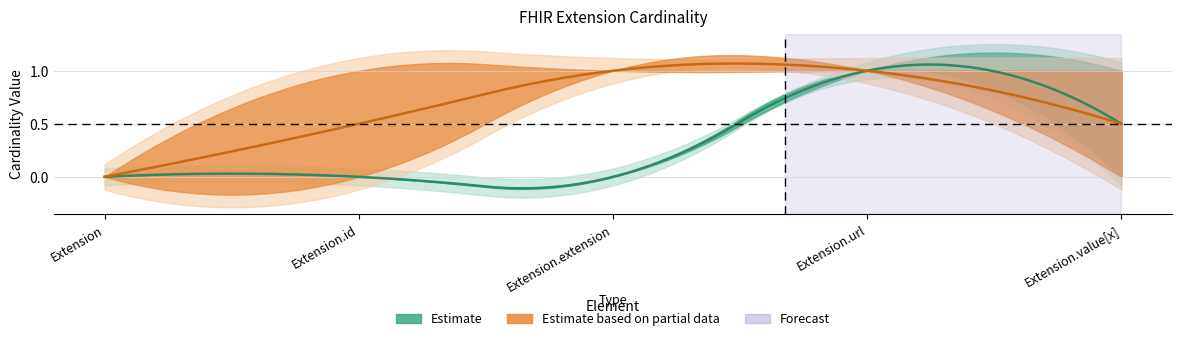

How many lines are shown in the chart?

4